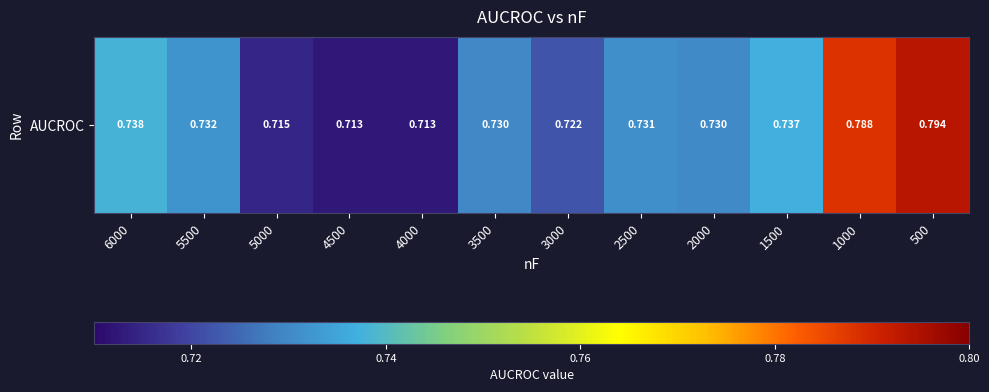

How many data points does each series have?

12